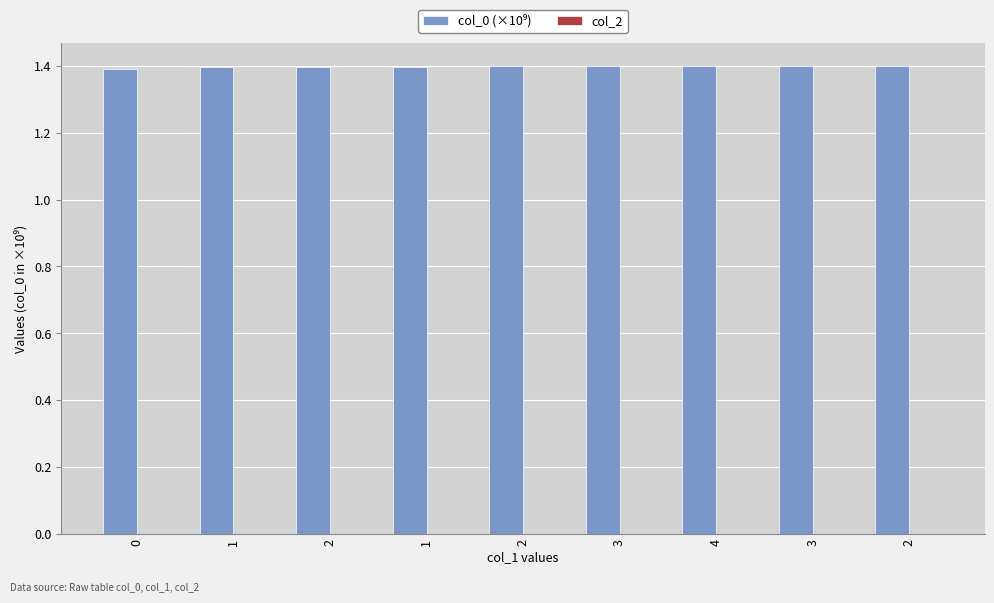

Are the bars horizontal?

No